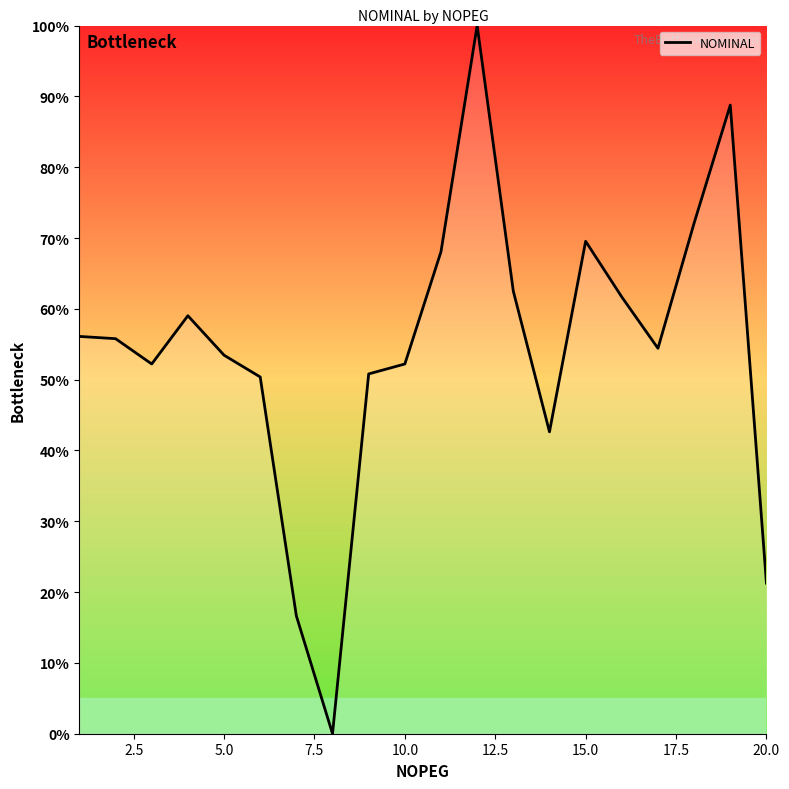

What is the maximum value shown in the chart?

100.0